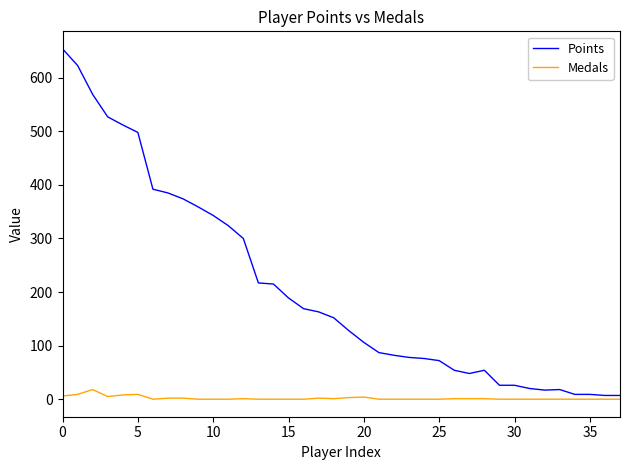

True or false: Medals and Points intersect in this chart.

False